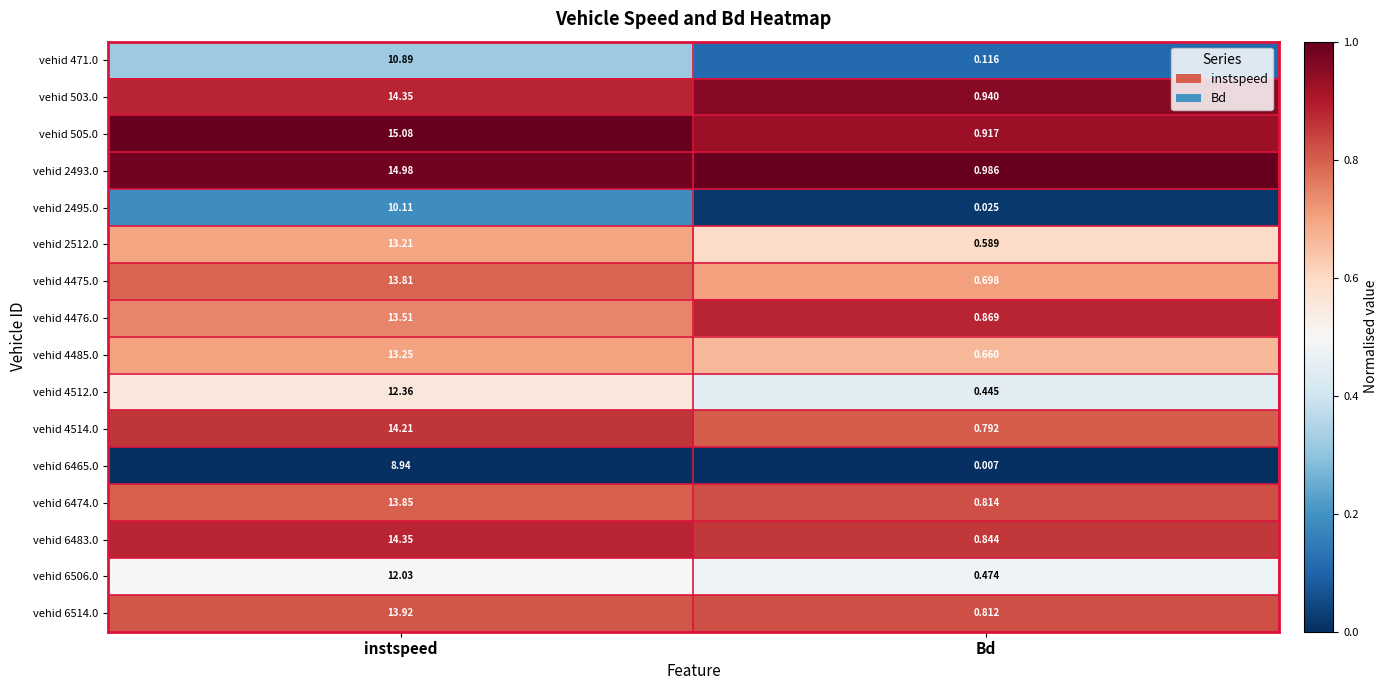

Which category has the highest value across all series?

instspeed